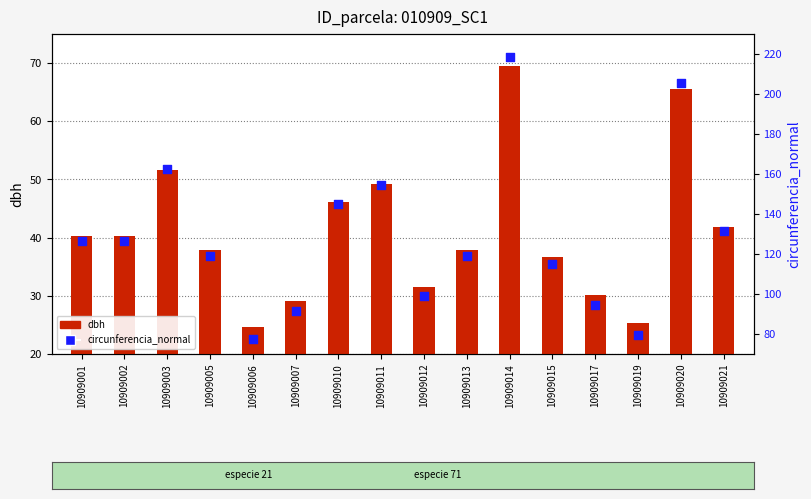

What are all the series names shown in the legend?

dbh, circunferencia_normal